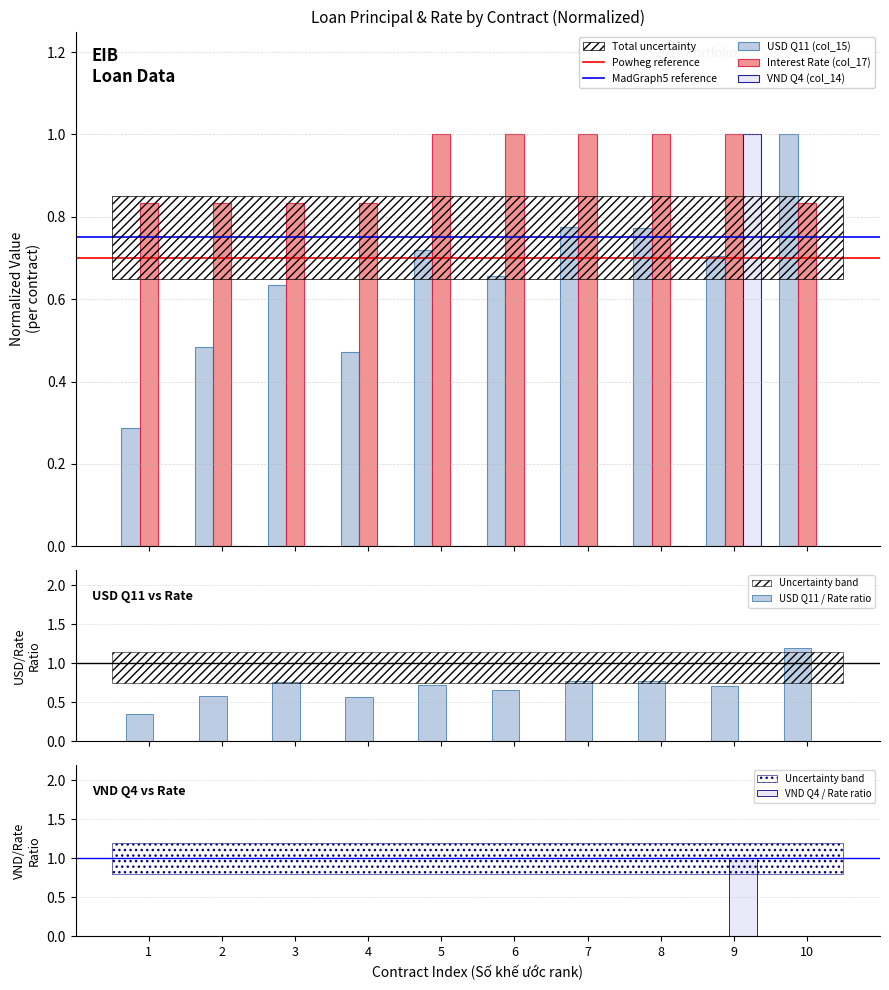

What is the total value across all series at 1?

1.1